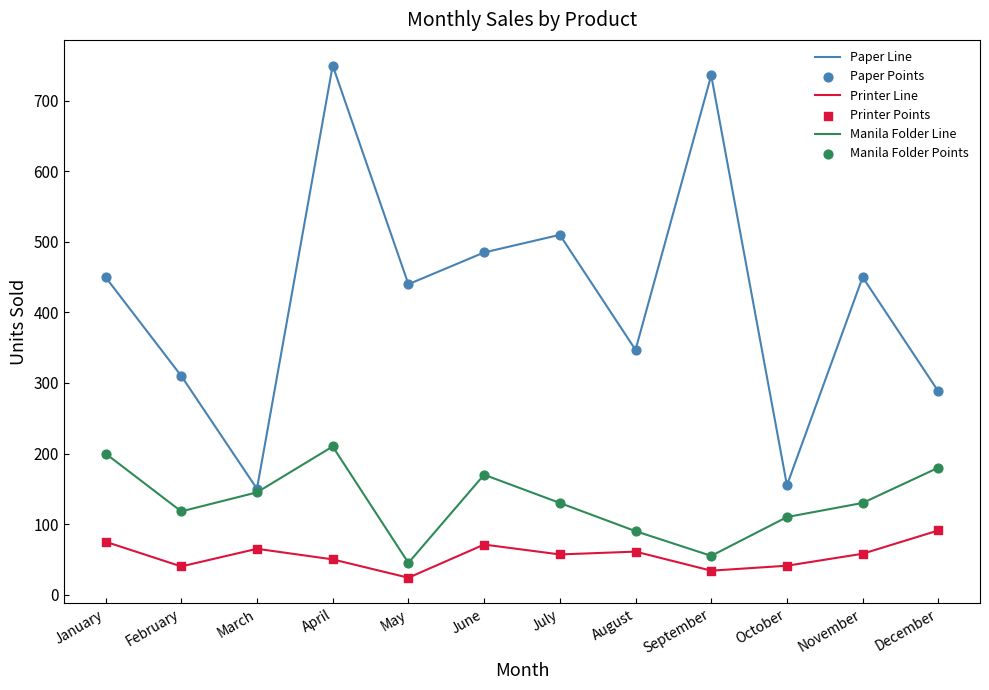

The Manila Folder Line series shows 42 at February. True or false?

False